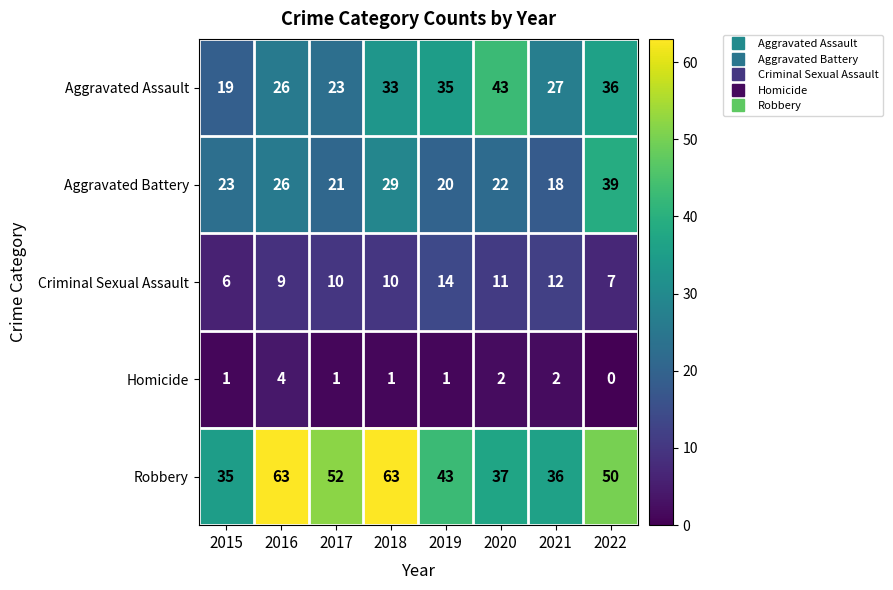

At 2018, list the series in order from largest to smallest.

Robbery, Aggravated Assault, Aggravated Battery, Criminal Sexual Assault, Homicide